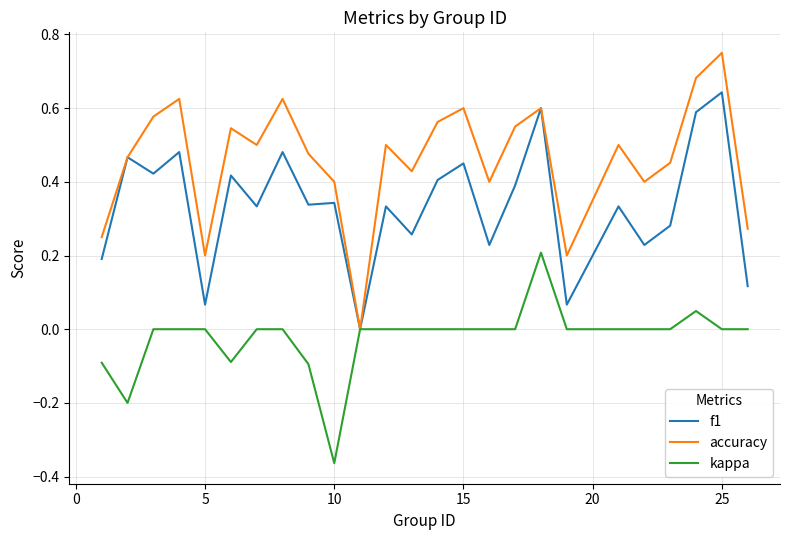

Rank the series by their maximum value, from highest to lowest.

accuracy, f1, kappa